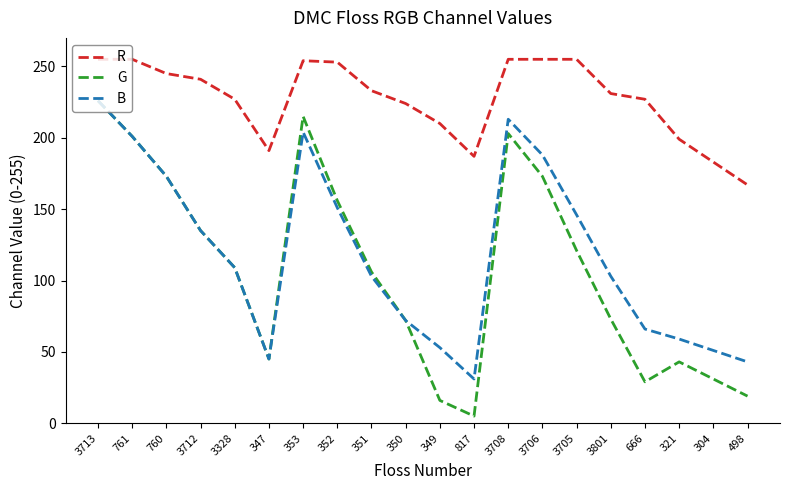

Where is the first local maximum for G?

353